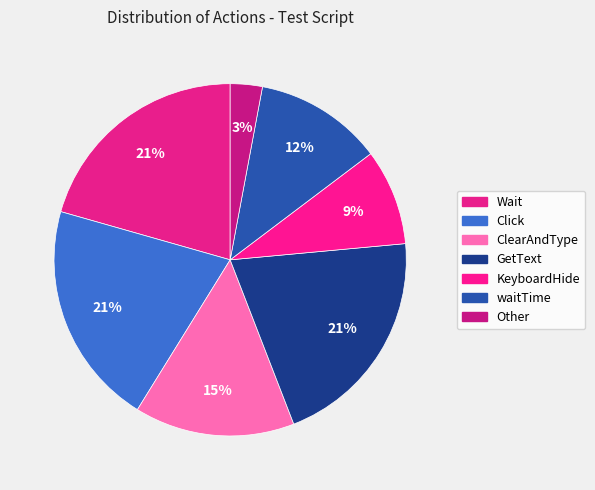

Which has a higher value, Other or ClearAndType?

ClearAndType